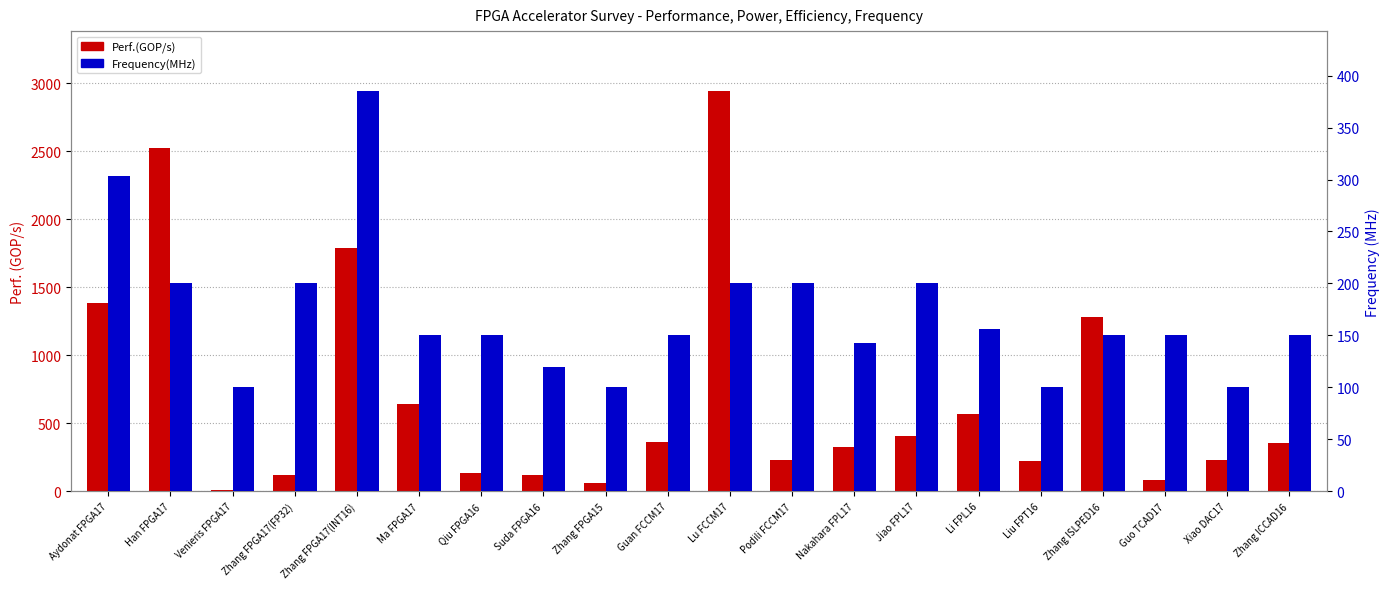

Is the value of Frequency(MHz) at Aydonat FPGA17 greater than the value of Perf.(GOP/s) at Zhang FPGA15?

Yes